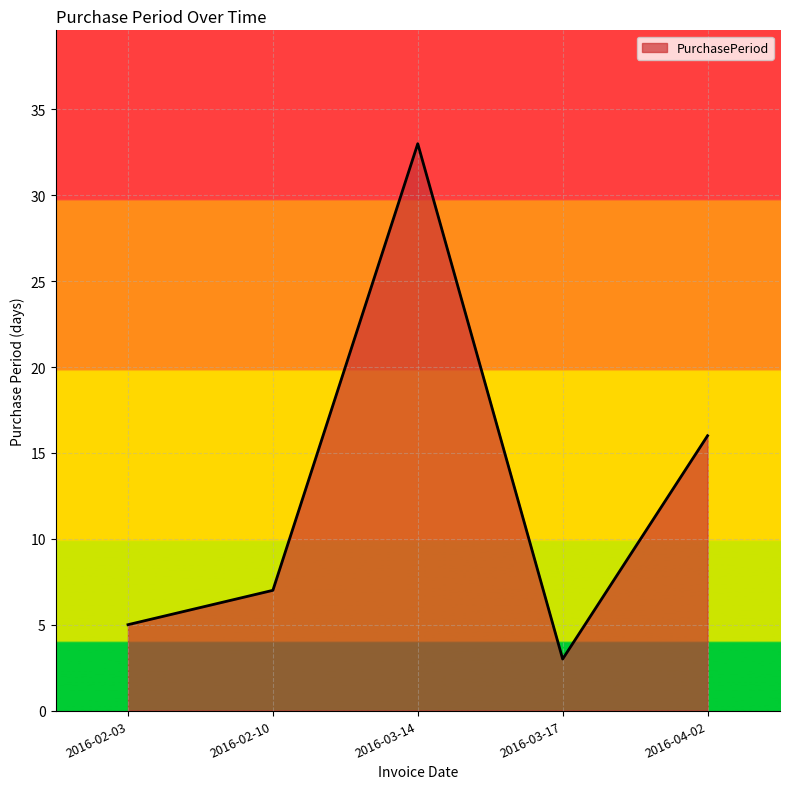

How many lines are shown in the chart?

1